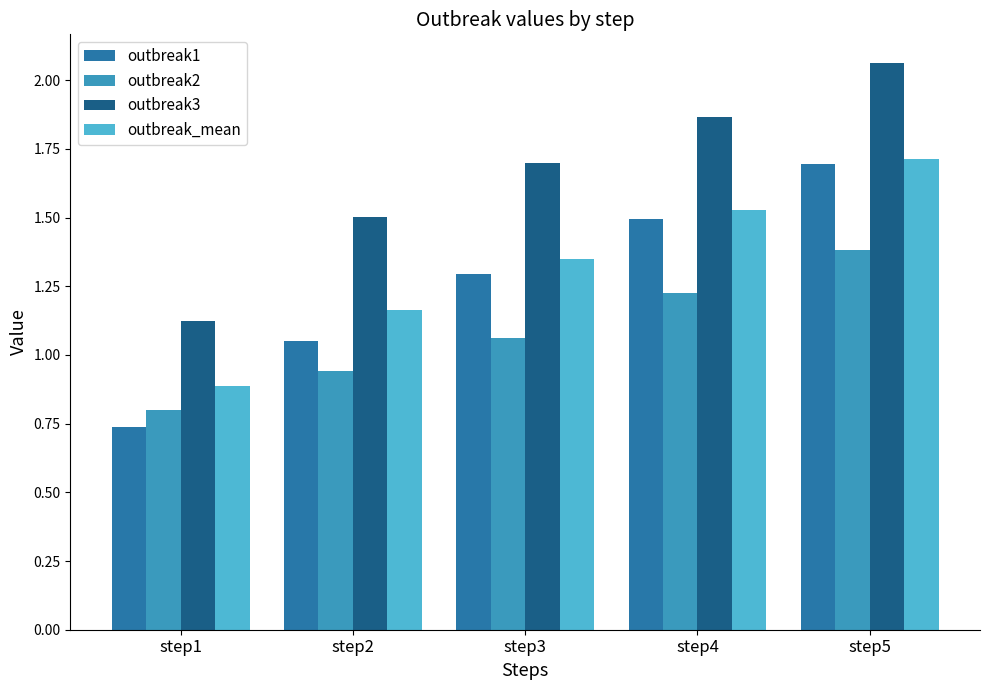

Which series changed the most between step1 and step5?

outbreak1